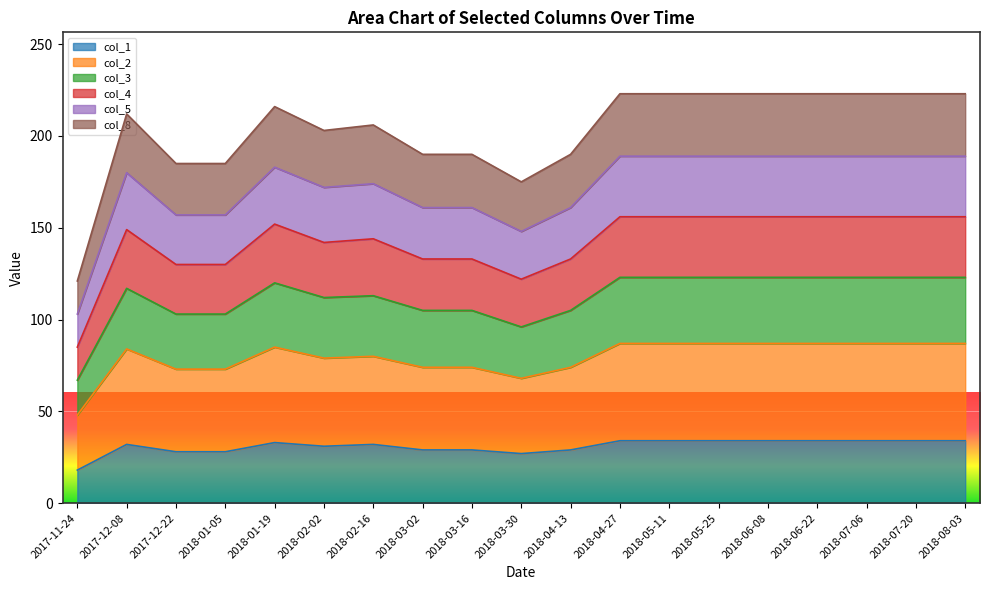

True or false: col_2 and col_8 cross at least once.

False